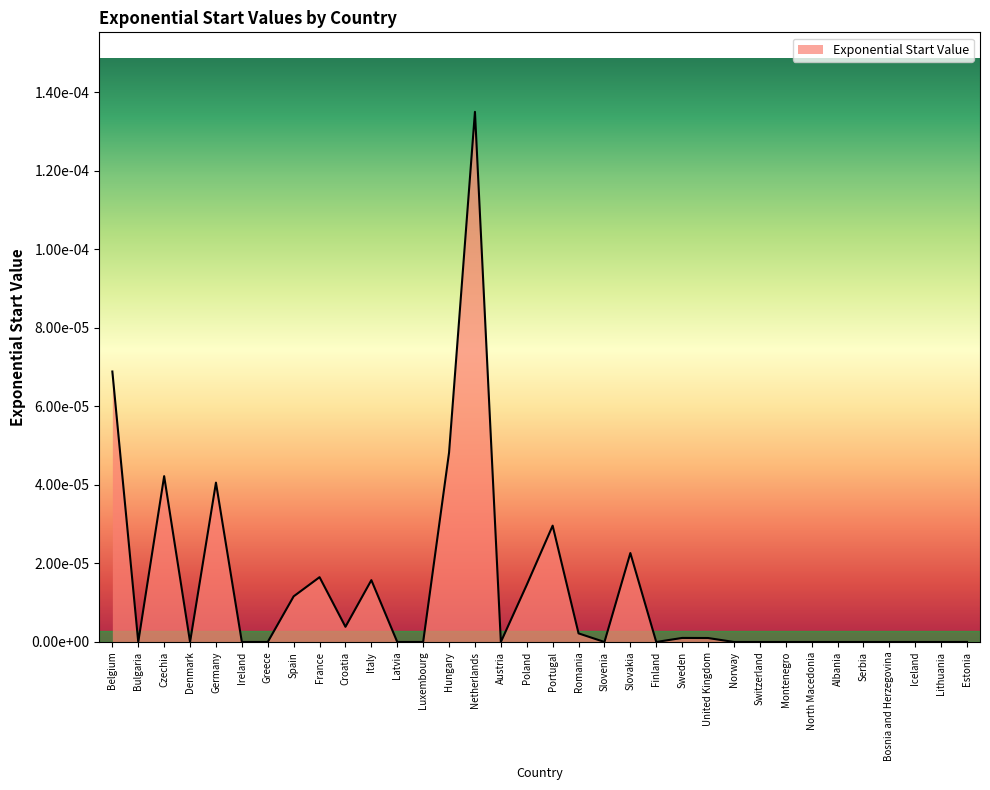

Rank the categories by value from highest to lowest.

Netherlands, Belgium, Hungary, Czechia, Germany, Portugal, Slovakia, France, Italy, Poland, Spain, Croatia, Romania, Sweden, United Kingdom, Estonia, Bulgaria, Denmark, Ireland, Greece, Latvia, Luxembourg, Austria, Slovenia, Finland, Norway, Switzerland, Montenegro, North Macedonia, Albania, Serbia, Bosnia and Herzegovina, Iceland, Lithuania